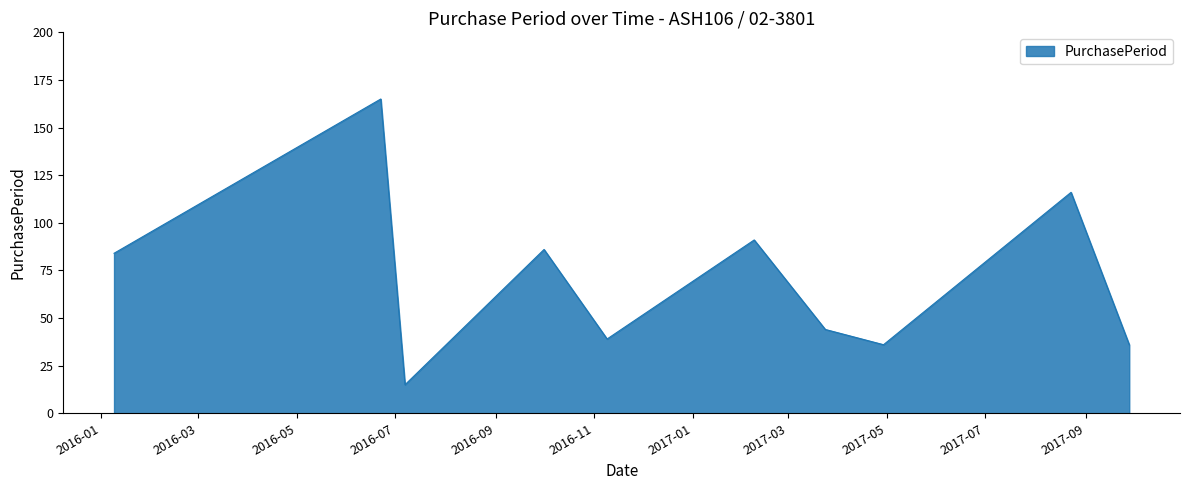

What is the smallest value displayed?

15